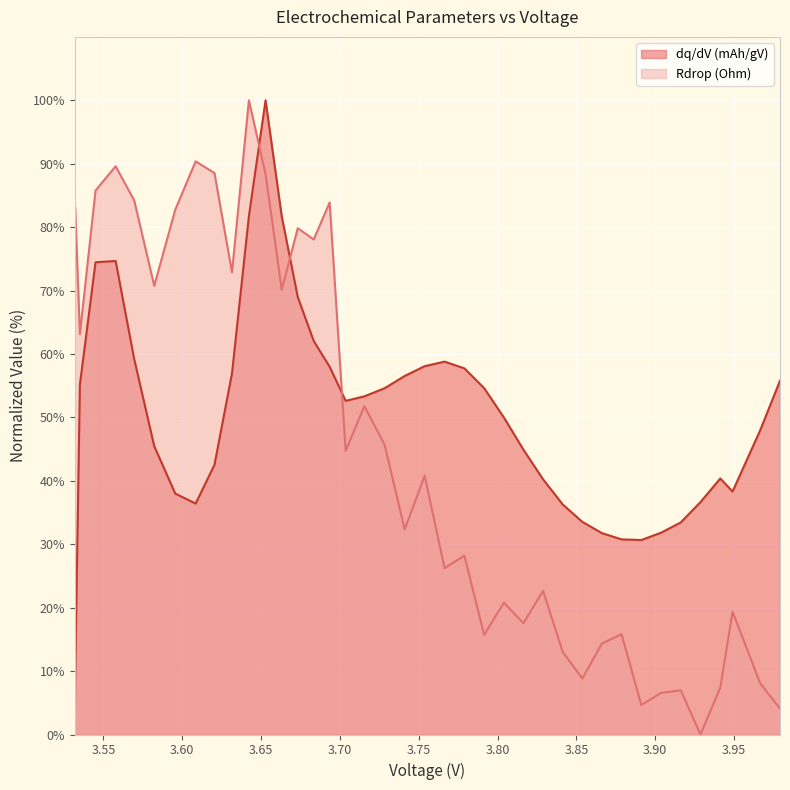

What are all the series names shown in the legend?

dq/dV (mAh/gV), Rdrop (Ohm)